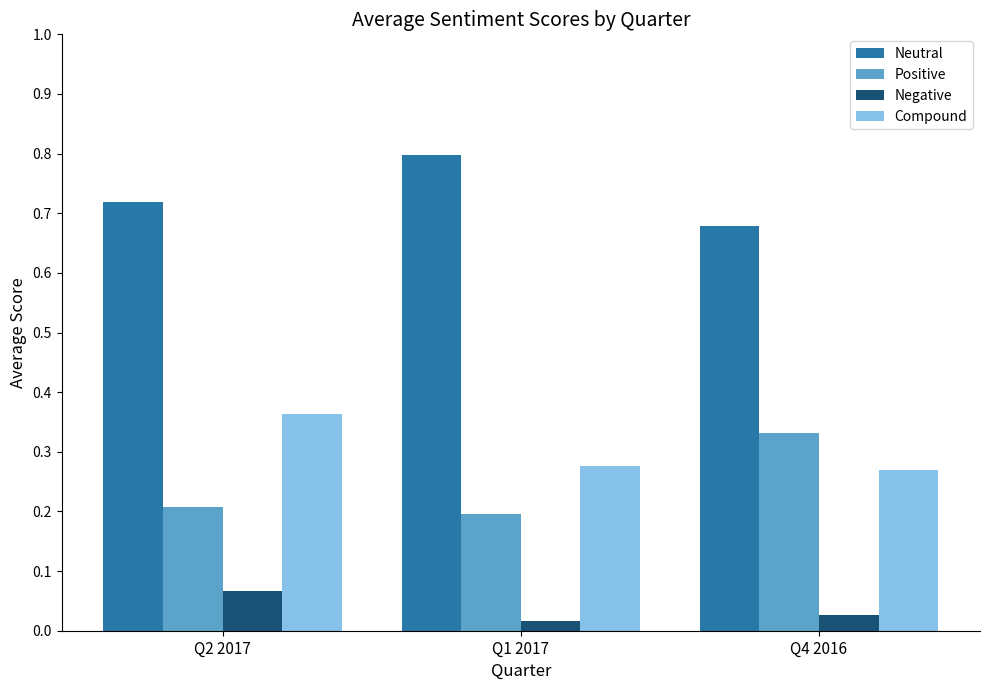

Are the bars horizontal?

No